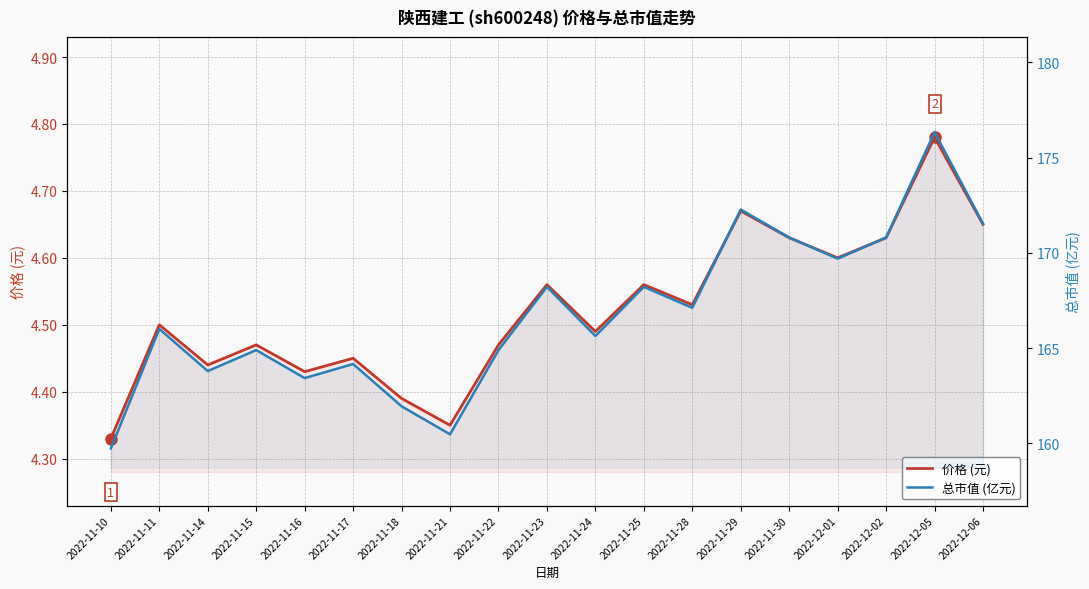

Read the 总市值 (亿元) value at 2022-12-02.

170.8